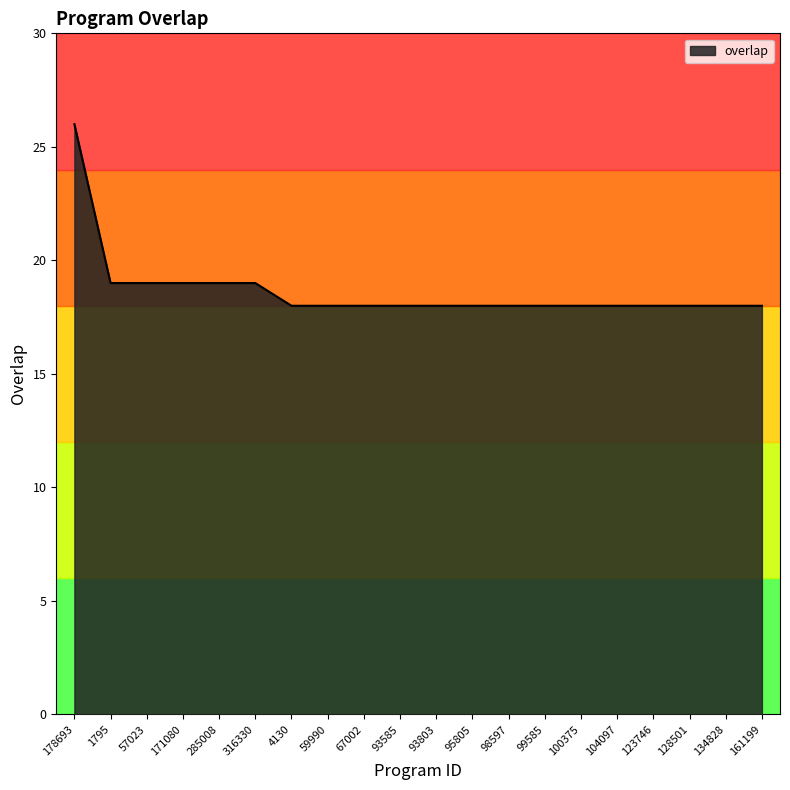

True or false: the data shows 19 at 57023.

True